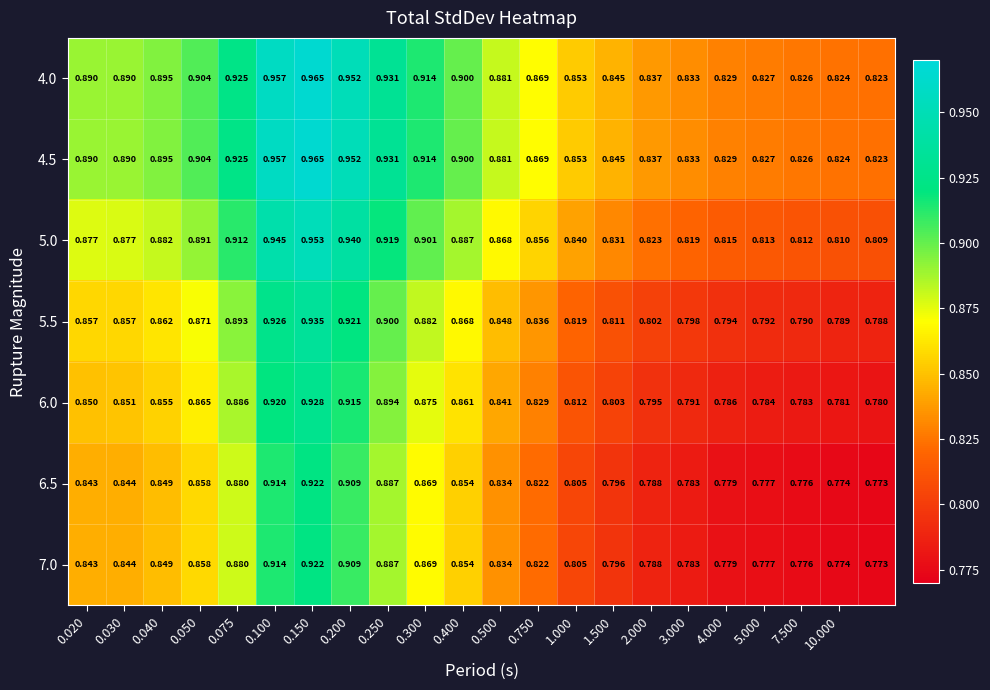

Reading left to right, extract all data points from this chart.

4.0: 0.9	0.9	0.9	0.9	0.9	1.0	1.0	1.0	0.9	0.9	0.9	0.9	0.9	0.9	0.8	0.8	0.8	0.8	0.8	0.8	0.8	0.8
4.5: 0.9	0.9	0.9	0.9	0.9	1.0	1.0	1.0	0.9	0.9	0.9	0.9	0.9	0.9	0.8	0.8	0.8	0.8	0.8	0.8	0.8	0.8
5.0: 0.9	0.9	0.9	0.9	0.9	0.9	1.0	0.9	0.9	0.9	0.9	0.9	0.9	0.8	0.8	0.8	0.8	0.8	0.8	0.8	0.8	0.8
5.5: 0.9	0.9	0.9	0.9	0.9	0.9	0.9	0.9	0.9	0.9	0.9	0.8	0.8	0.8	0.8	0.8	0.8	0.8	0.8	0.8	0.8	0.8
6.0: 0.8	0.9	0.9	0.9	0.9	0.9	0.9	0.9	0.9	0.9	0.9	0.8	0.8	0.8	0.8	0.8	0.8	0.8	0.8	0.8	0.8	0.8
6.5: 0.8	0.8	0.8	0.9	0.9	0.9	0.9	0.9	0.9	0.9	0.9	0.8	0.8	0.8	0.8	0.8	0.8	0.8	0.8	0.8	0.8	0.8
7.0: 0.8	0.8	0.8	0.9	0.9	0.9	0.9	0.9	0.9	0.9	0.9	0.8	0.8	0.8	0.8	0.8	0.8	0.8	0.8	0.8	0.8	0.8